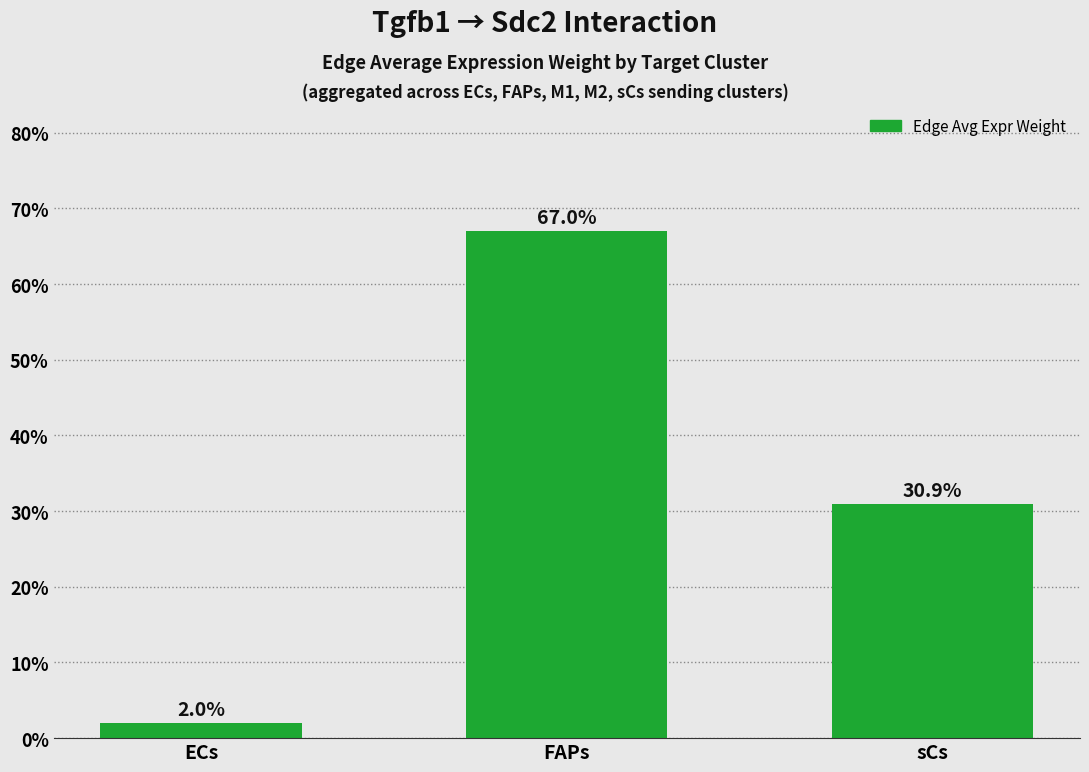

Rank the categories by value from highest to lowest.

FAPs, sCs, ECs